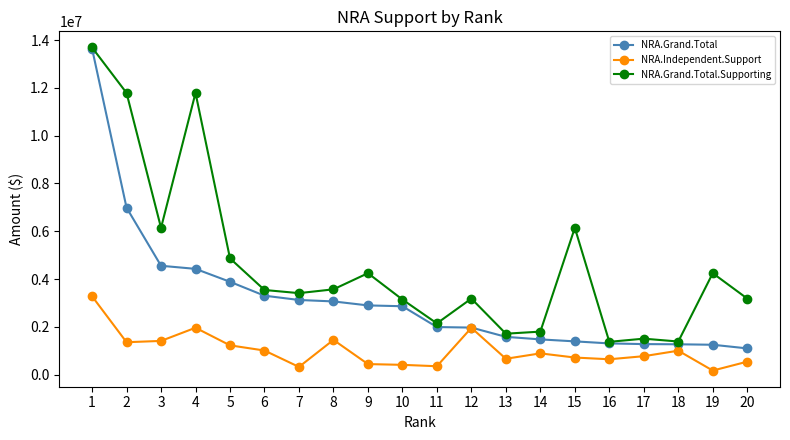

At which label does NRA.Grand.Total.Supporting first exceed 3542202?

1